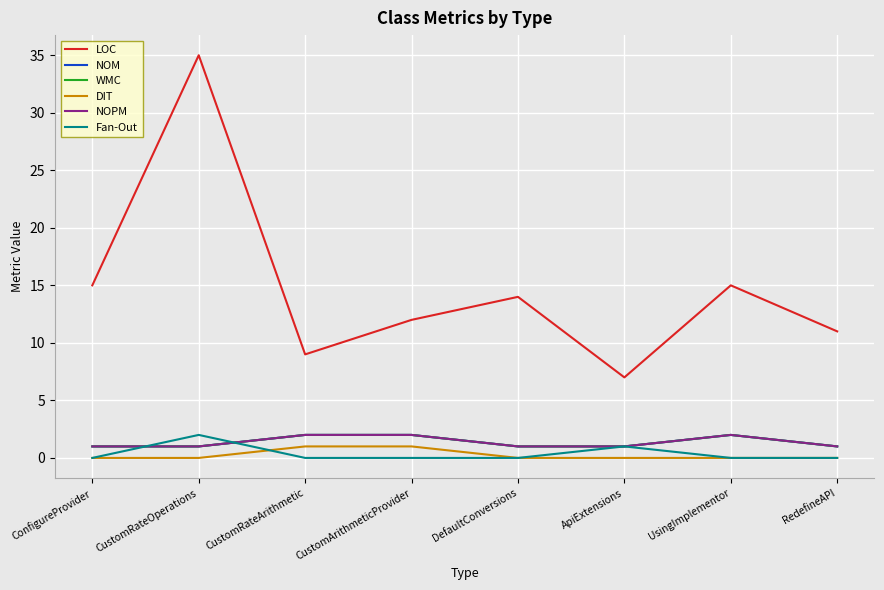

The NOPM series shows 2 at UsingImplementor. True or false?

True